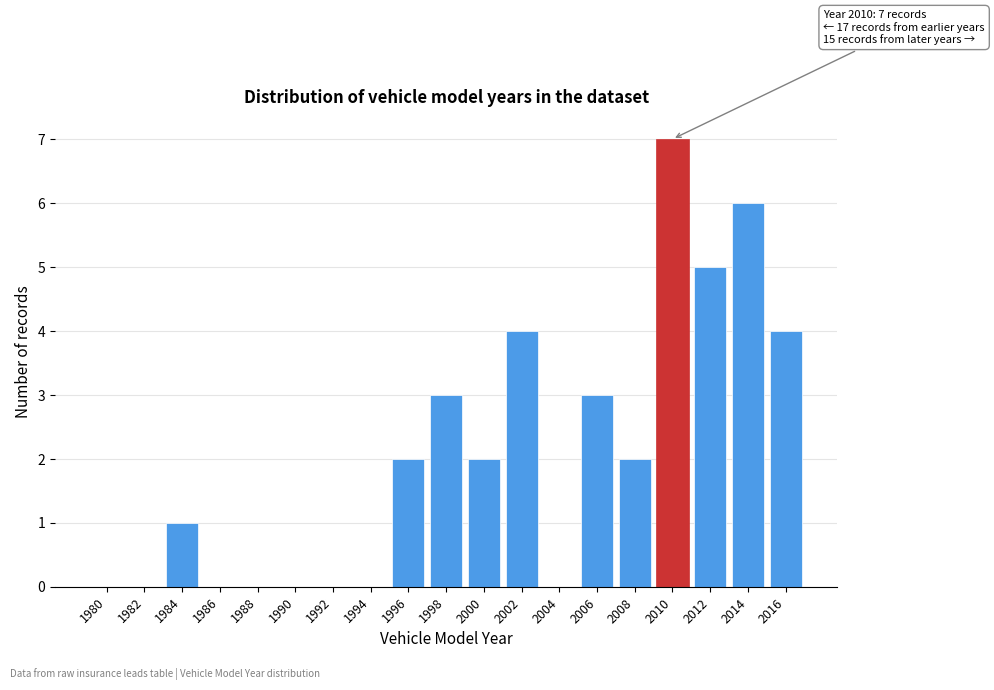

Reading left to right, extract all data points from this chart.

1980=0	1982=0	1984=1	1986=0	1988=0	1990=0	1992=0	1994=0	1996=2	1998=3	2000=2	2002=4	2004=0	2006=3	2008=2	2010=7	2012=5	2014=6	2016=4